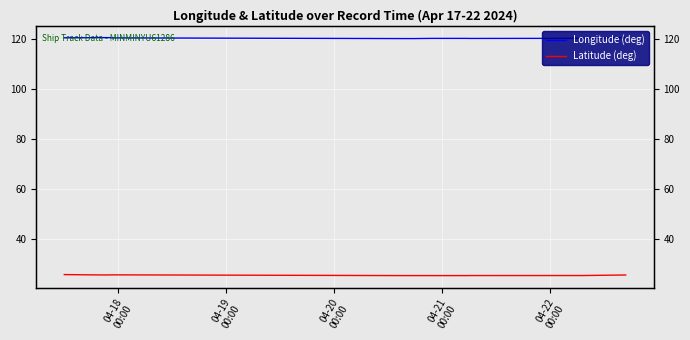

What is the difference between the second highest and second lowest values in the Longitude (deg) series?

0.4